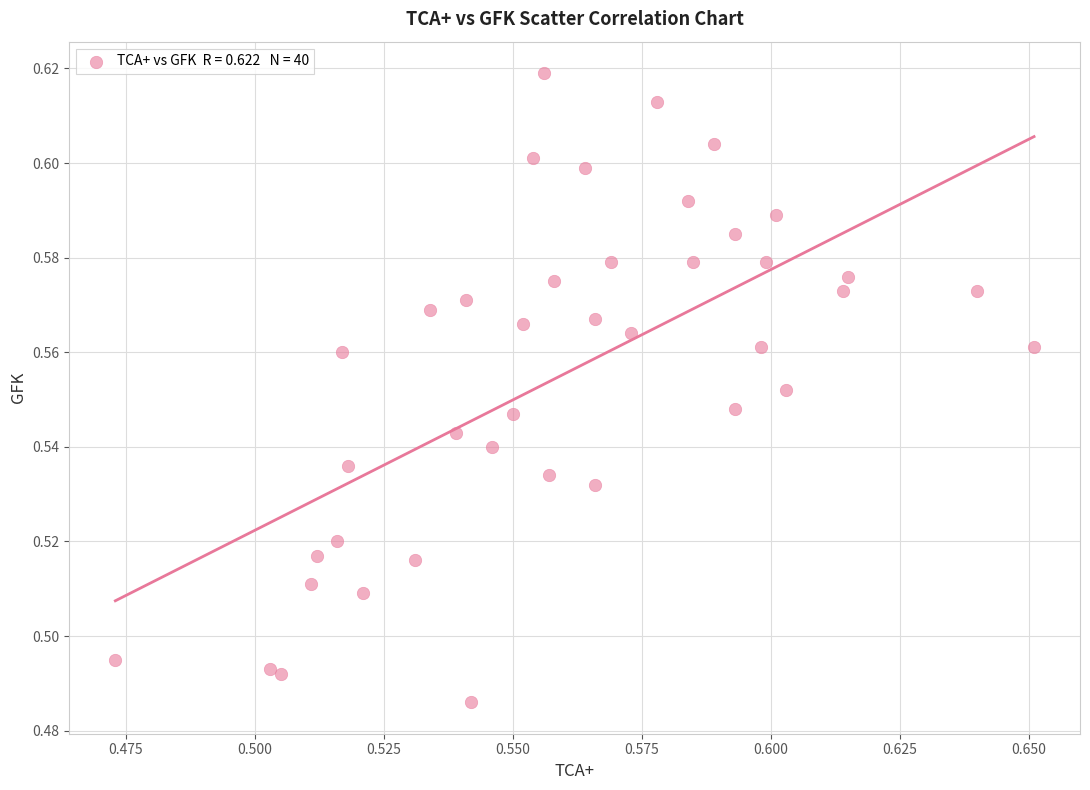

Count the number of points in this scatter plot.

40